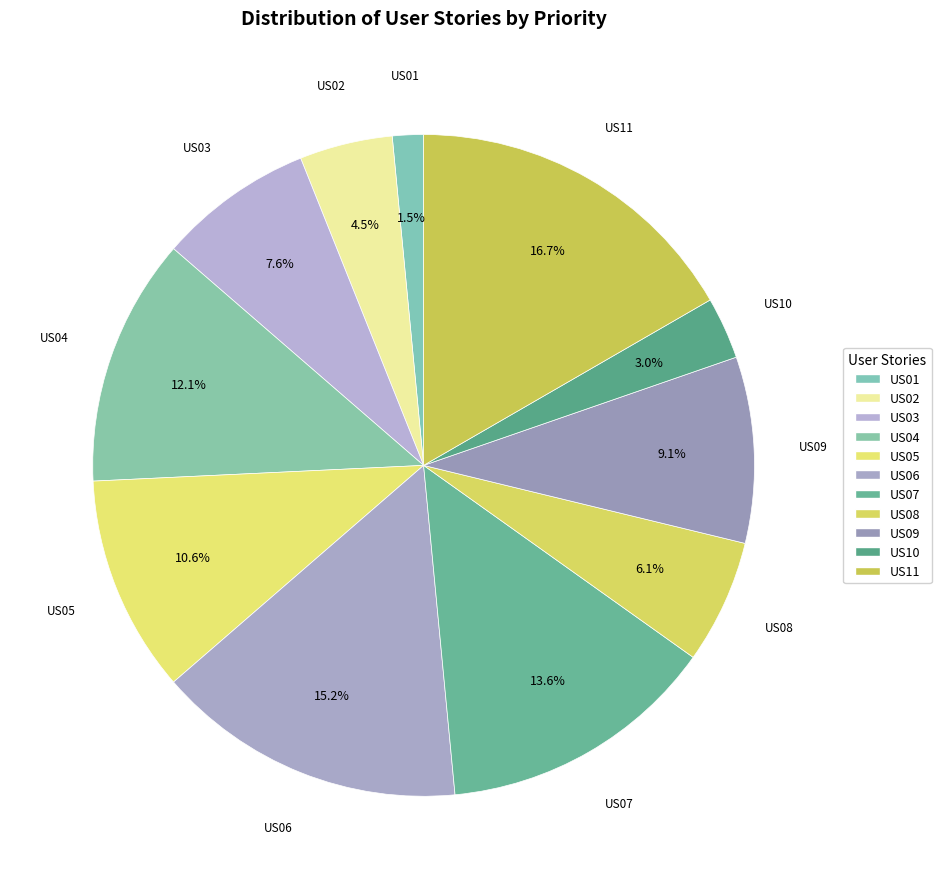

How many segments does this pie chart have?

11